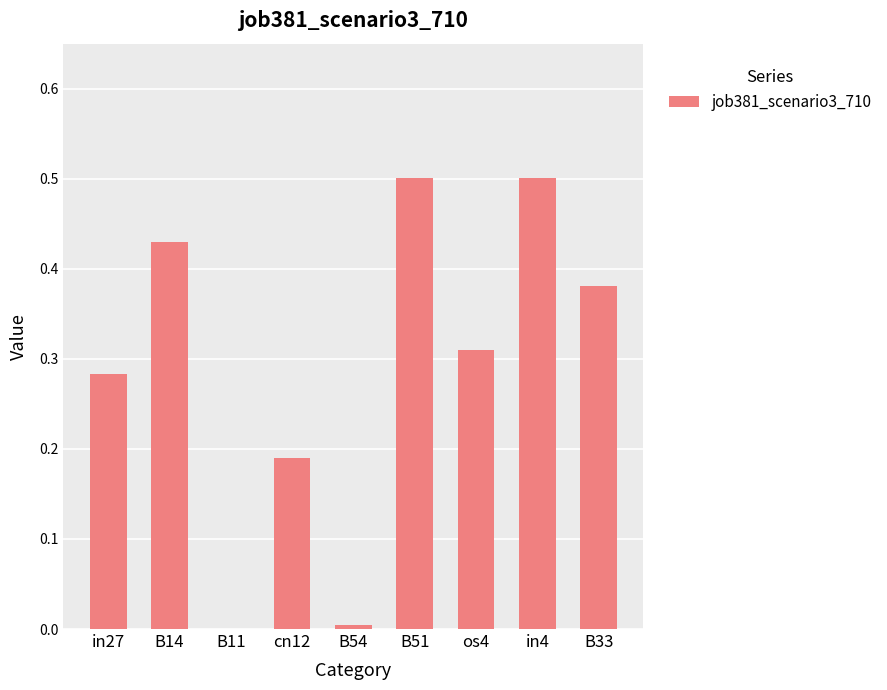

What is the sum of all values?

2.6